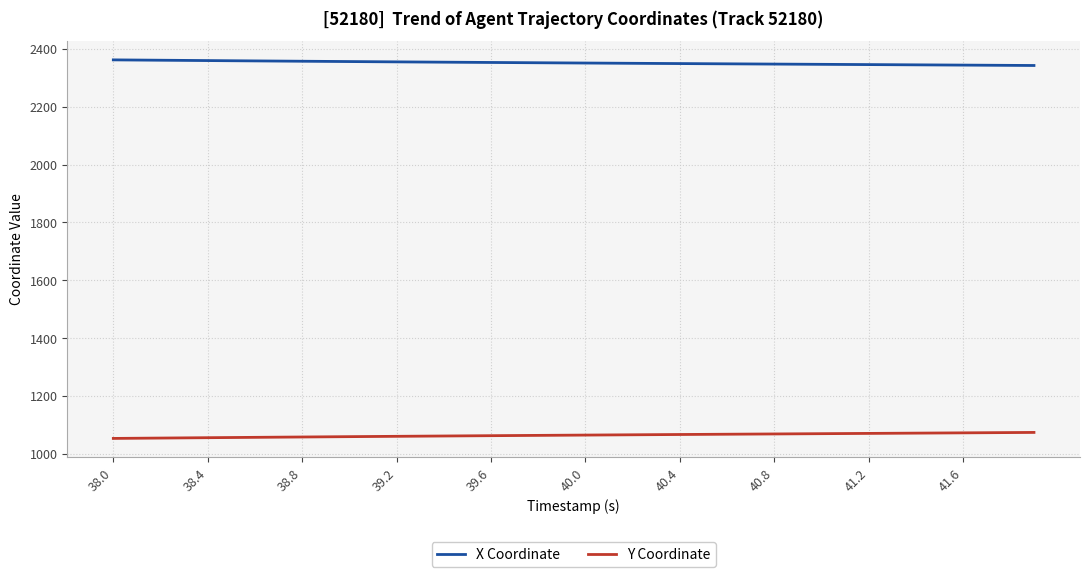

What is the maximum value shown in the chart?

2361.4